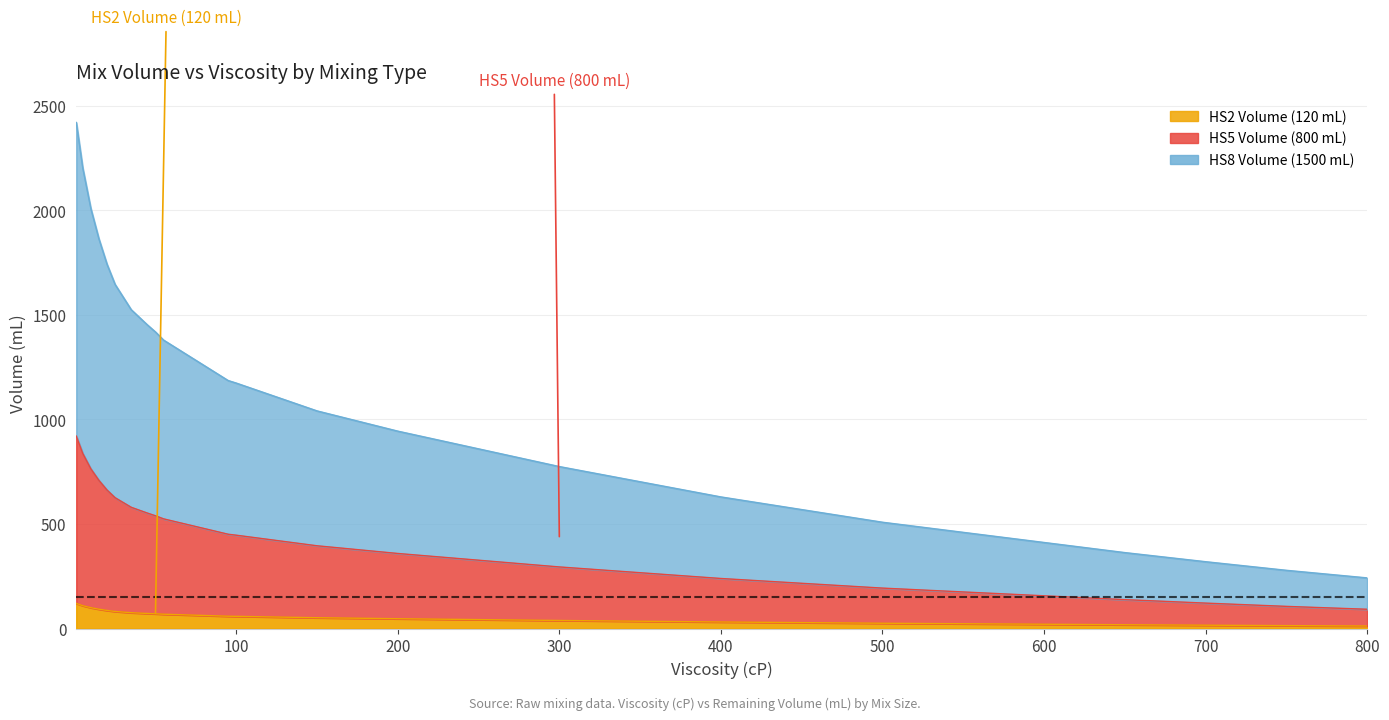

At how many categories does at least one series exceed 1084?

21